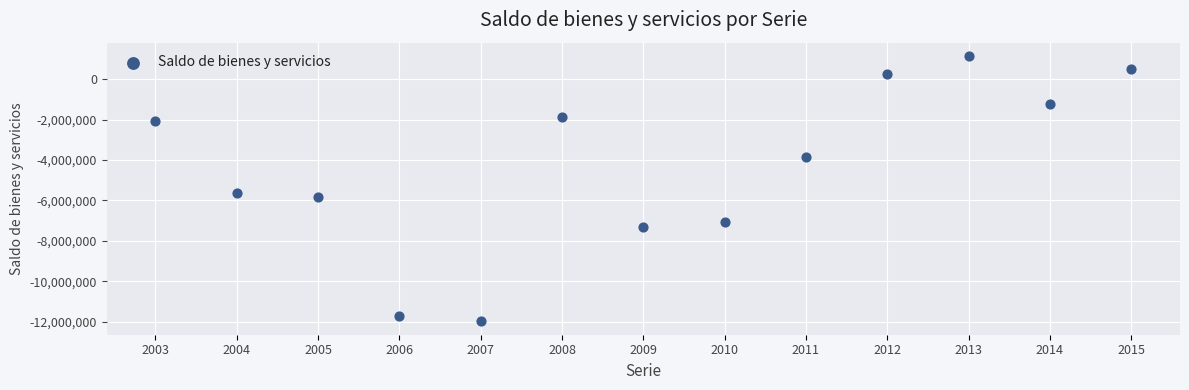

What Y value in the scatter plot is closest to -5419183?

-5649751